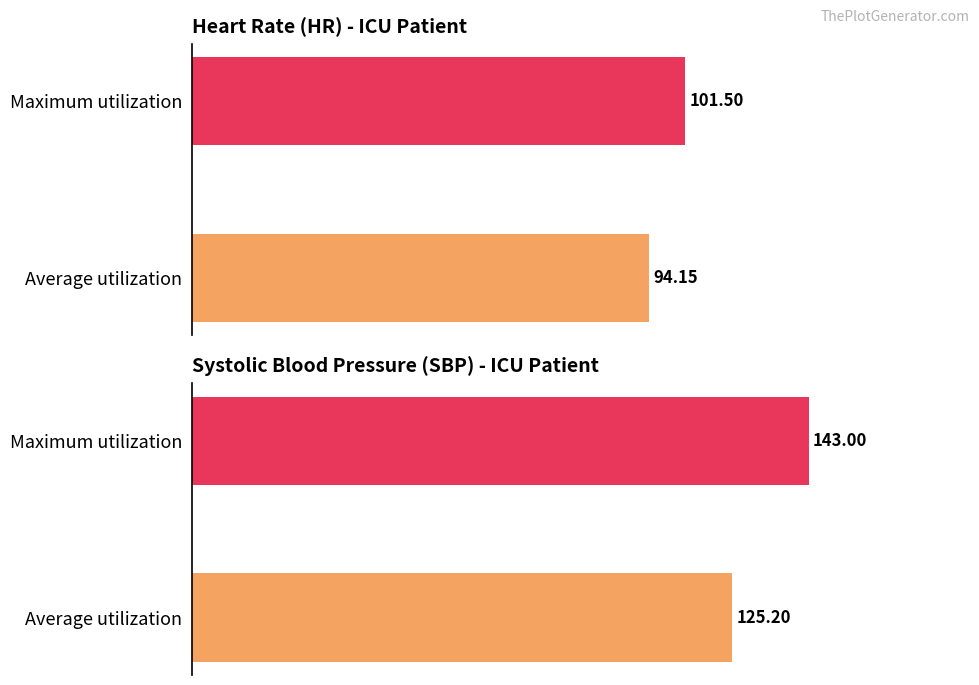

What is the maximum value for HR?

101.5